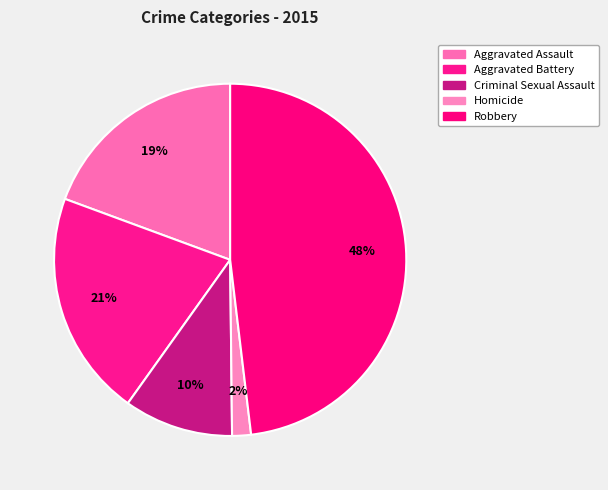

Combined, do Aggravated Assault and Robbery account for over 50%?

Yes